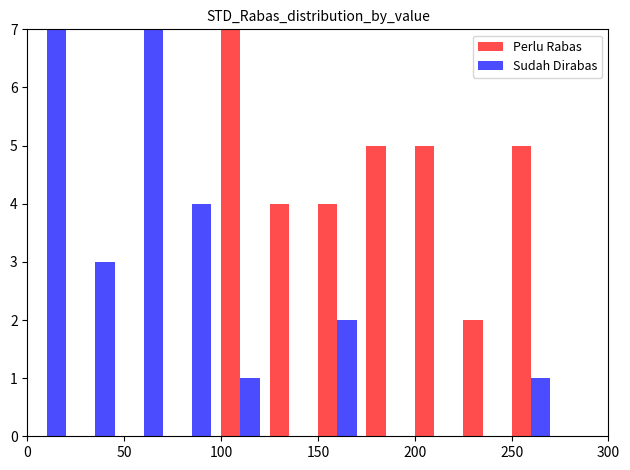

Does the chart contain stacked bars?

No